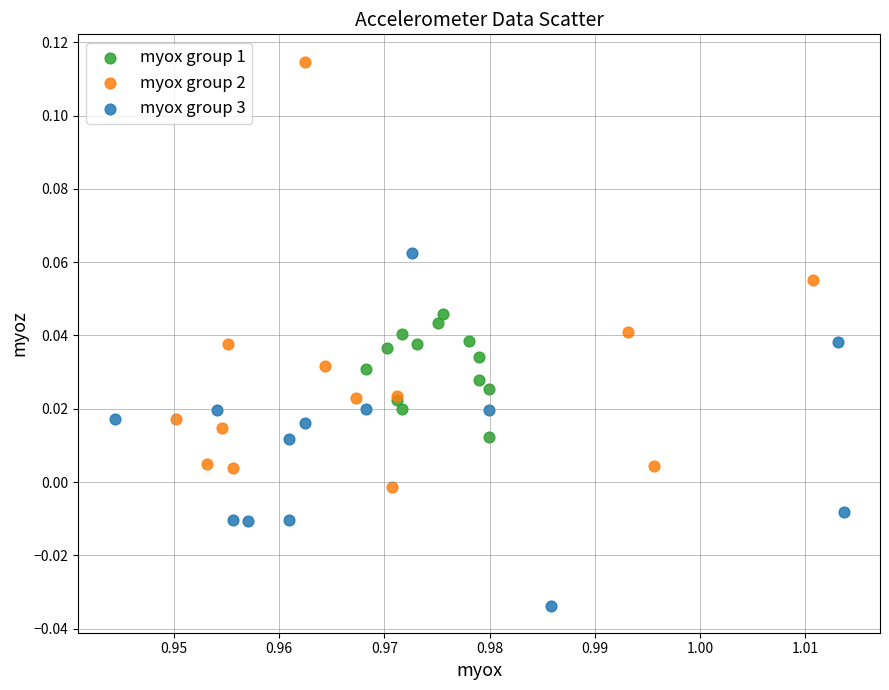

What are all the series names shown in the legend?

myox group 1, myox group 2, myox group 3